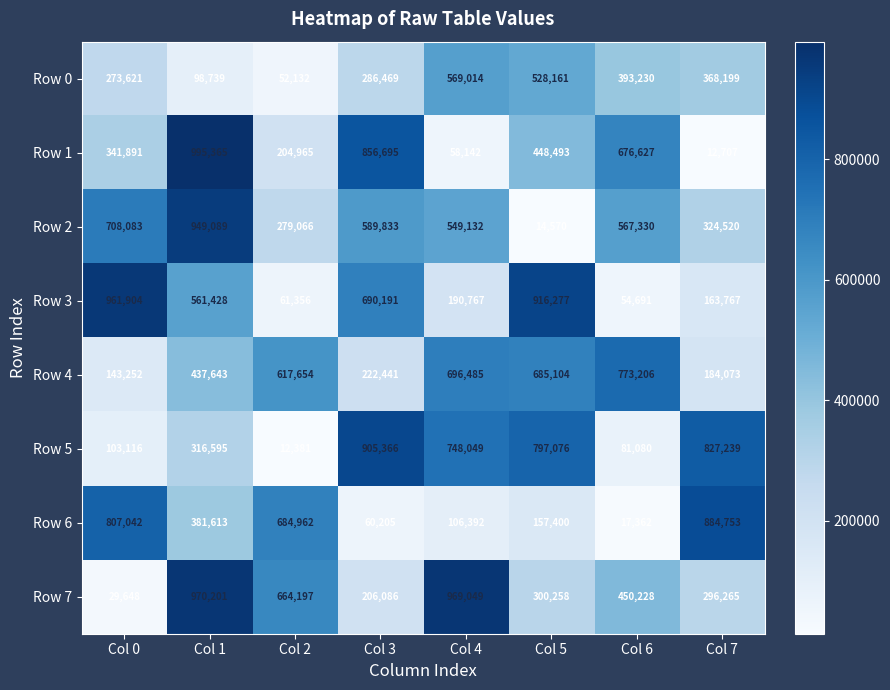

Count the number of data series in this chart.

8